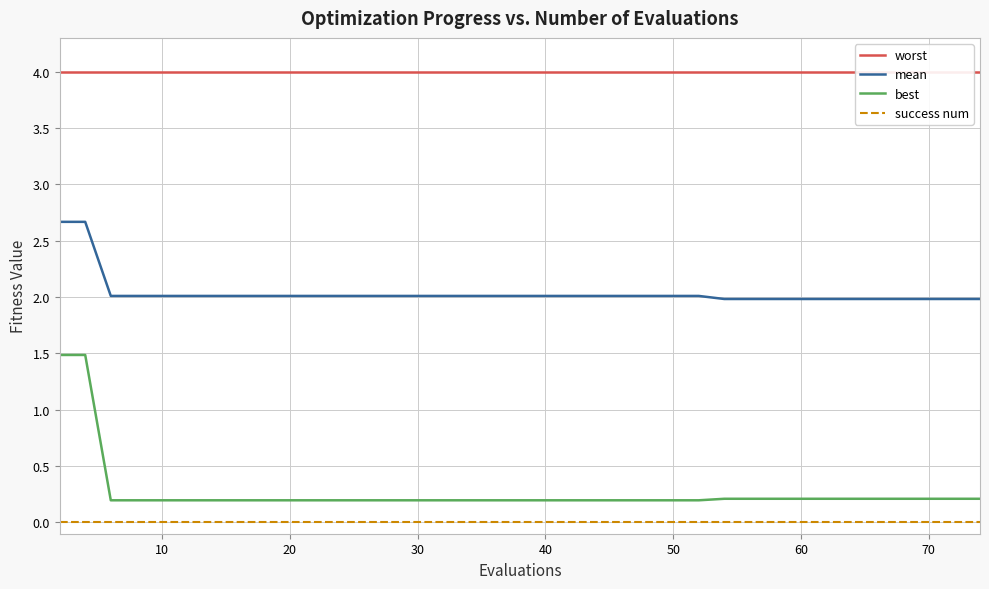

True or false: mean and success num intersect in this chart.

False